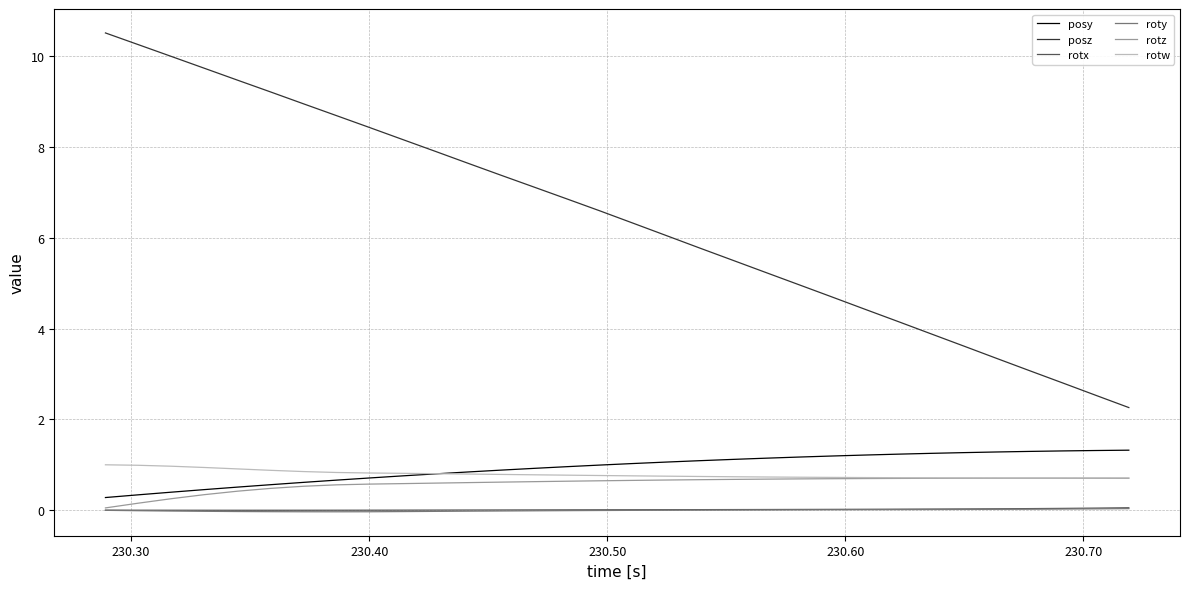

Which series has the largest total across all categories?

posz